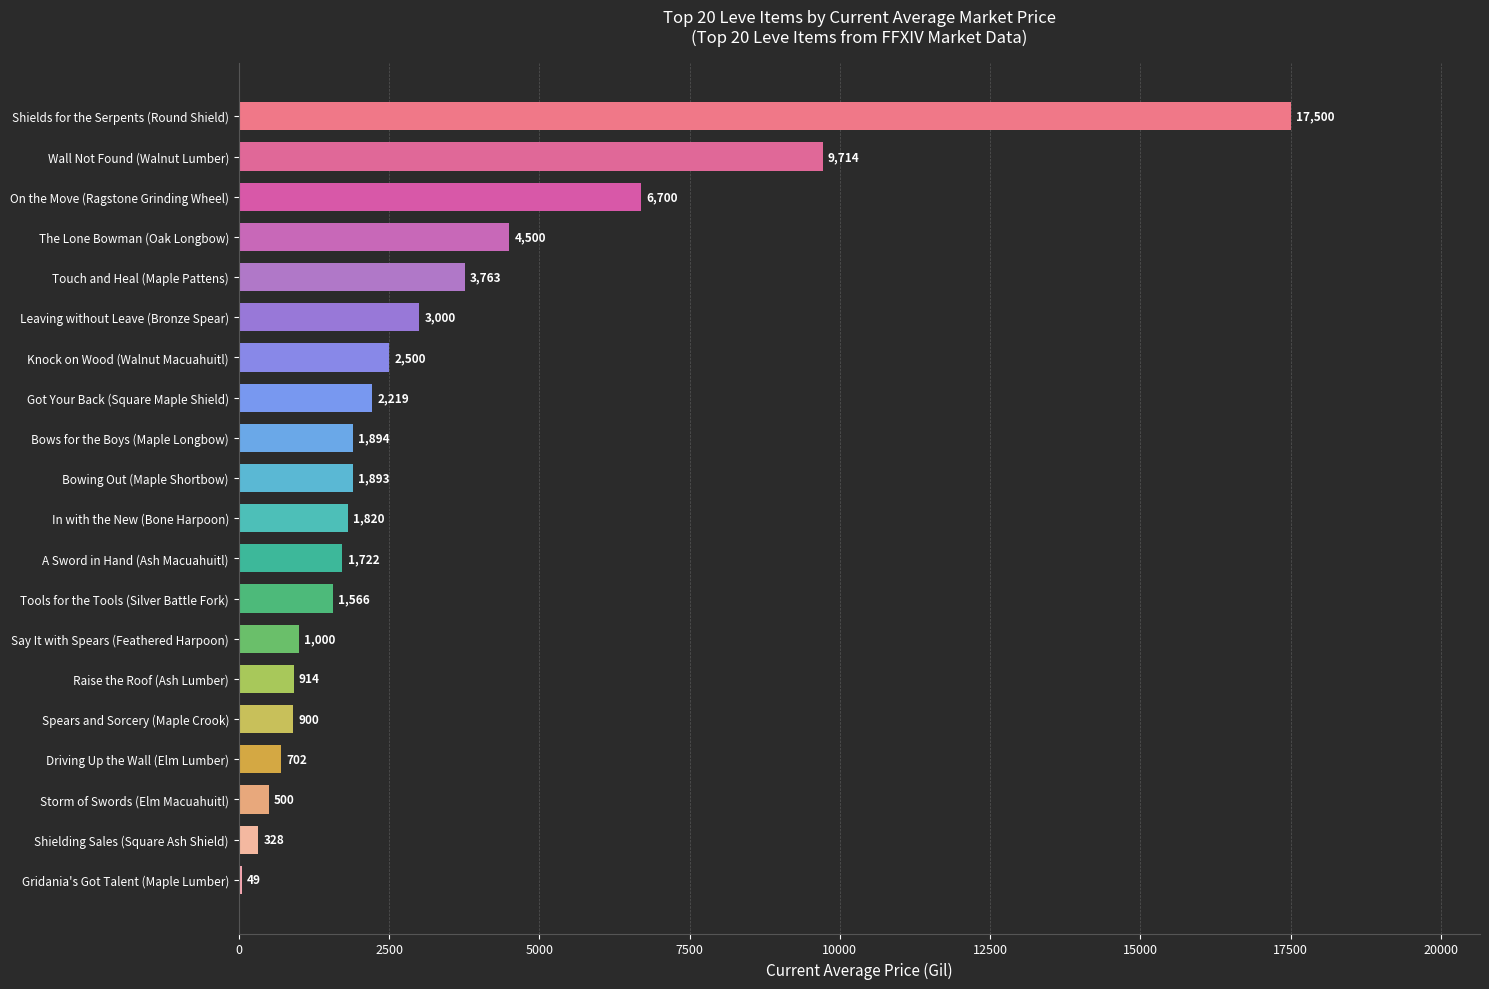

Which has a higher value, Knock on Wood (Walnut Macuahuitl) or Raise the Roof (Ash Lumber)?

Knock on Wood (Walnut Macuahuitl)